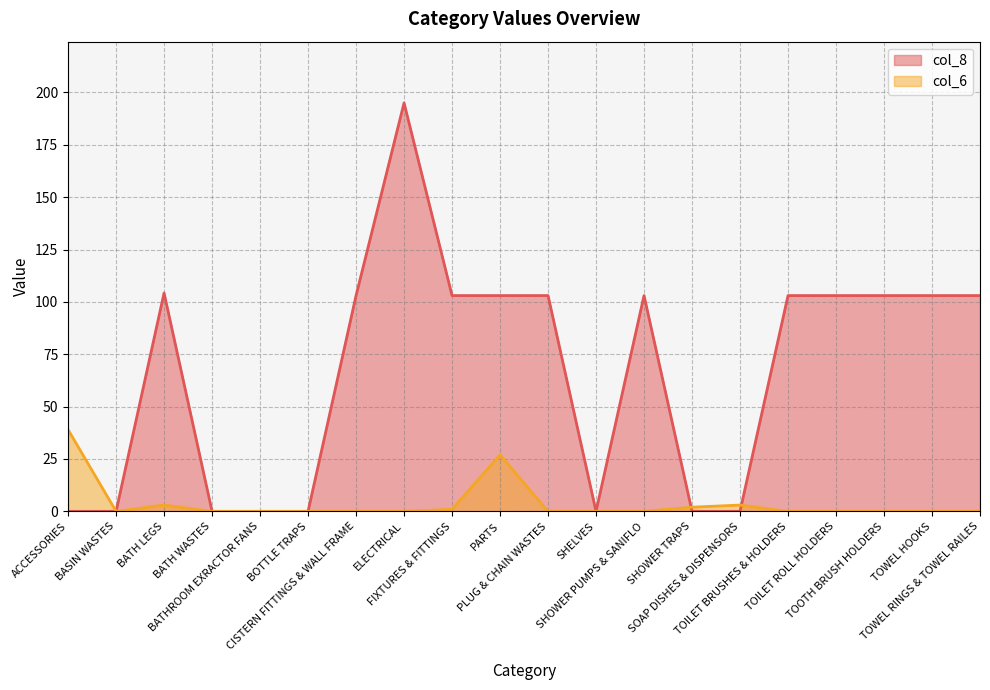

How many data points does each series have?

20